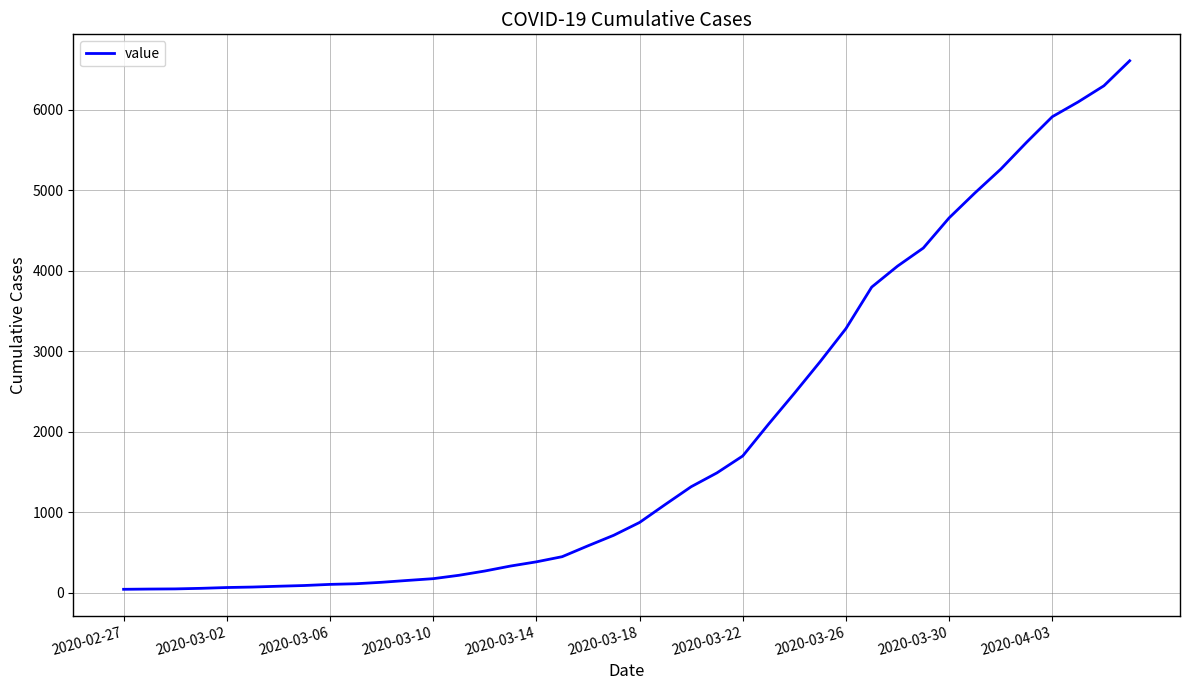

What is the difference between the maximum and minimum values?

6565